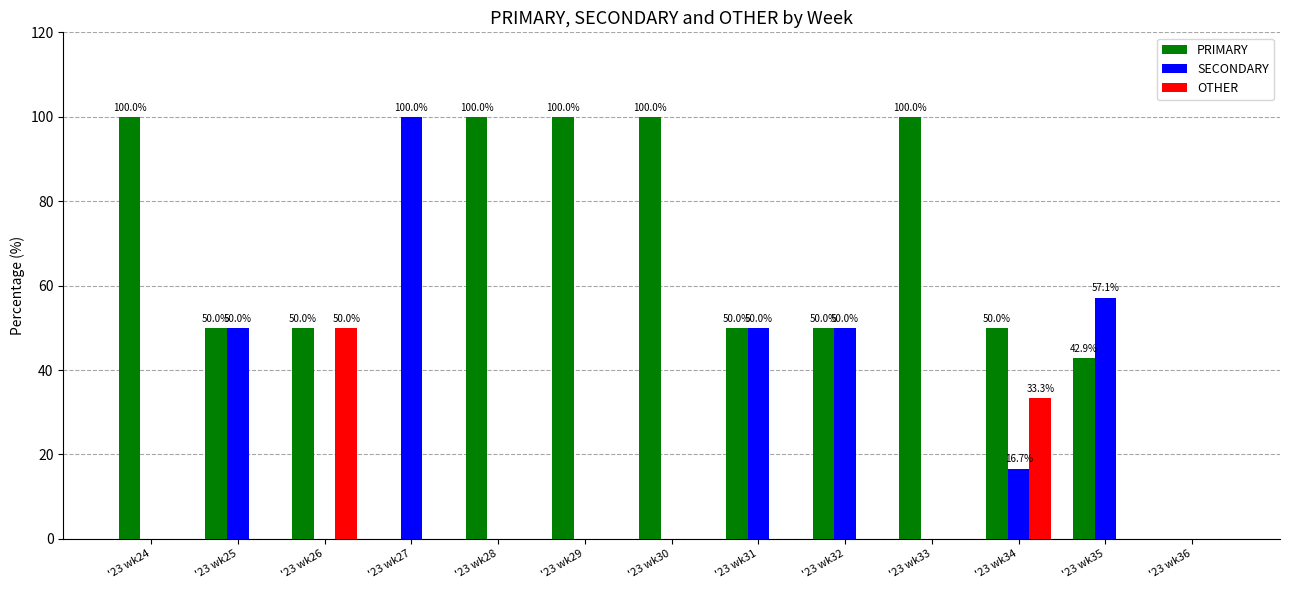

What is the maximum value for SECONDARY?

100.0